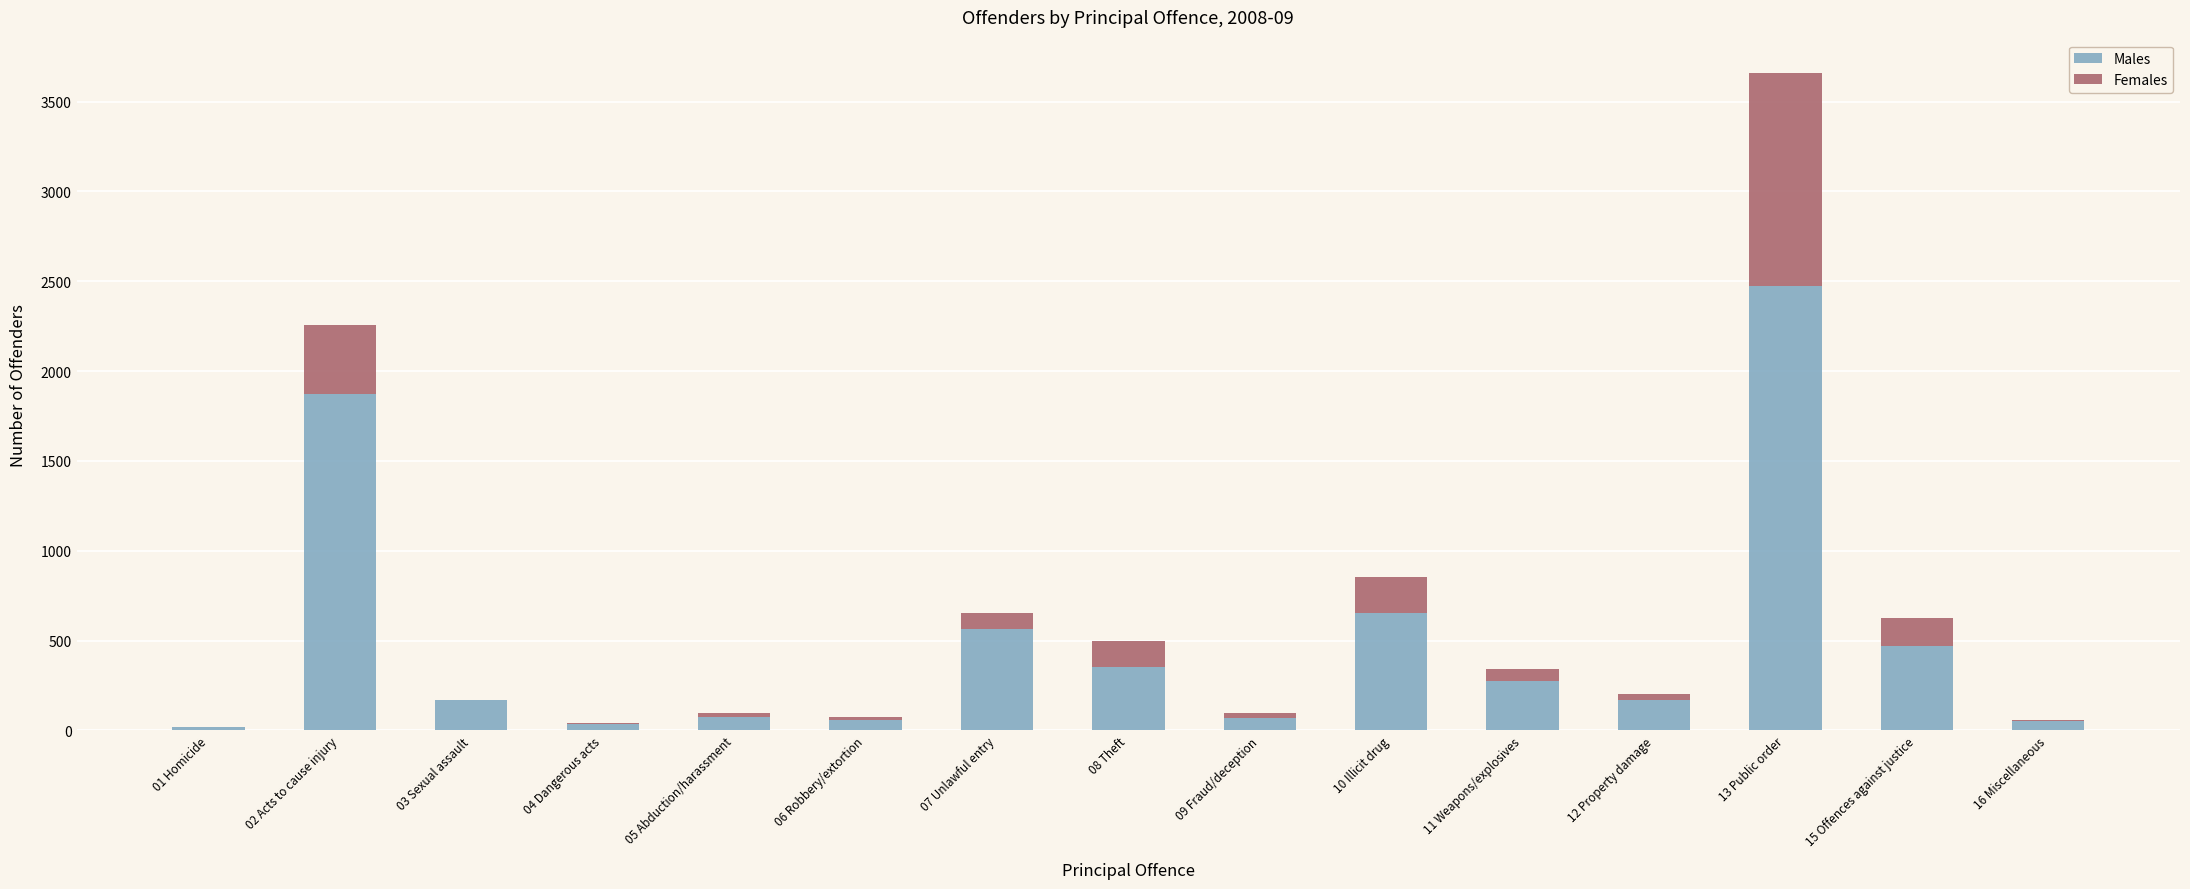

Does the chart contain stacked bars?

Yes